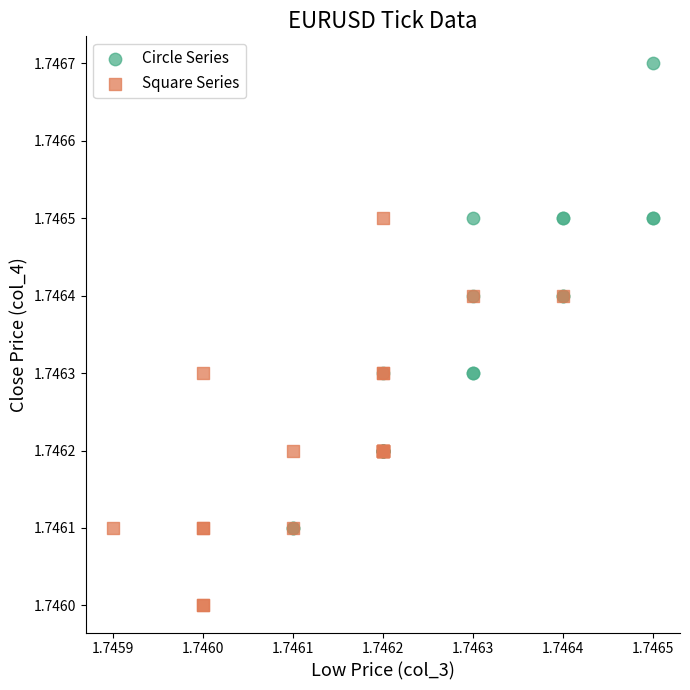

Which series reaches the maximum Y coordinate?

Circle Series